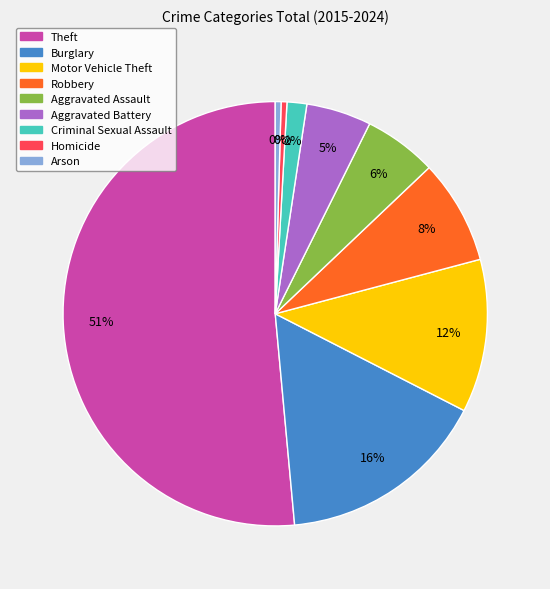

To the nearest percent, what is the average slice percentage?

11%